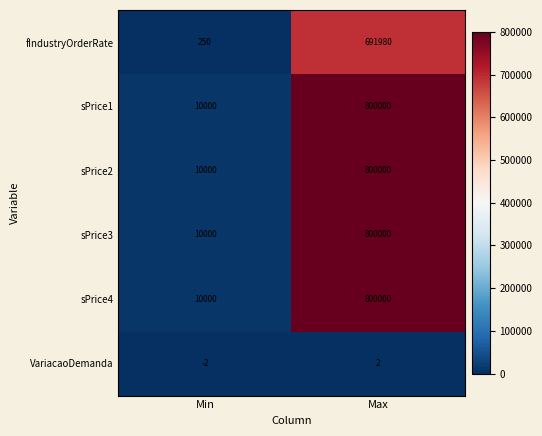

List the labels in order of sPrice1 value, smallest first.

Min, Max